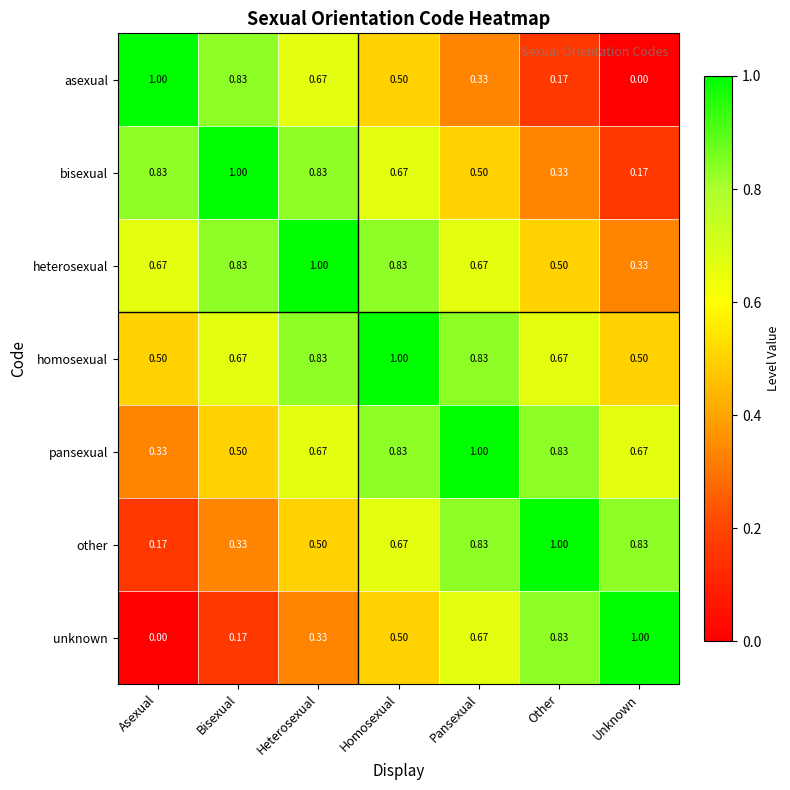

At which label does asexual reach its minimum?

Unknown